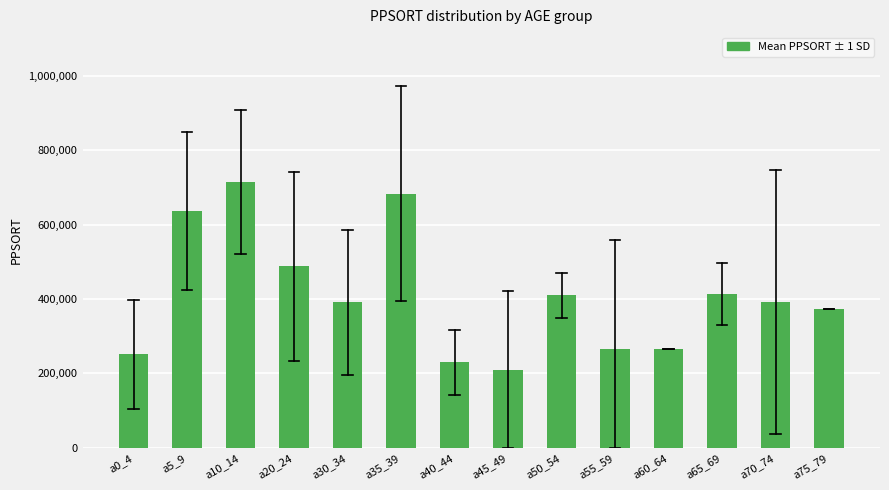

Between a40_44 and a65_69, which is larger?

a65_69